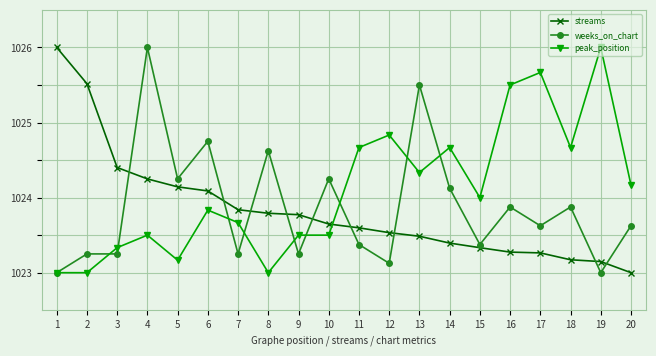

What is the approximate value of peak_position at 13?

1024.3